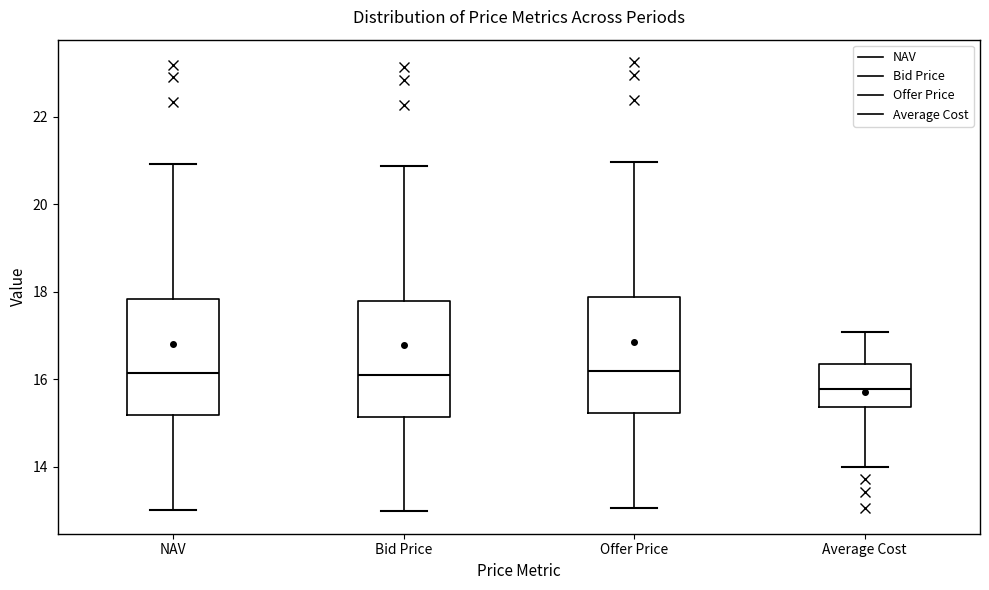

Reading left to right, read every box against the y-axis: the position of its median line, the range the box covers, and the ends of its whiskers. The values are not printed on the chart, so give them approximately, as read against the axis.

NAV: median 16.2, box 15.2 to 17.8, whiskers 13.0 to 21.0
Bid Price: median 16.2, box 15.2 to 17.8, whiskers 13.0 to 20.8
Offer Price: median 16.2, box 15.2 to 17.8, whiskers 13.0 to 21.0
Average Cost: median 15.8, box 15.4 to 16.4, whiskers 14.0 to 17.0